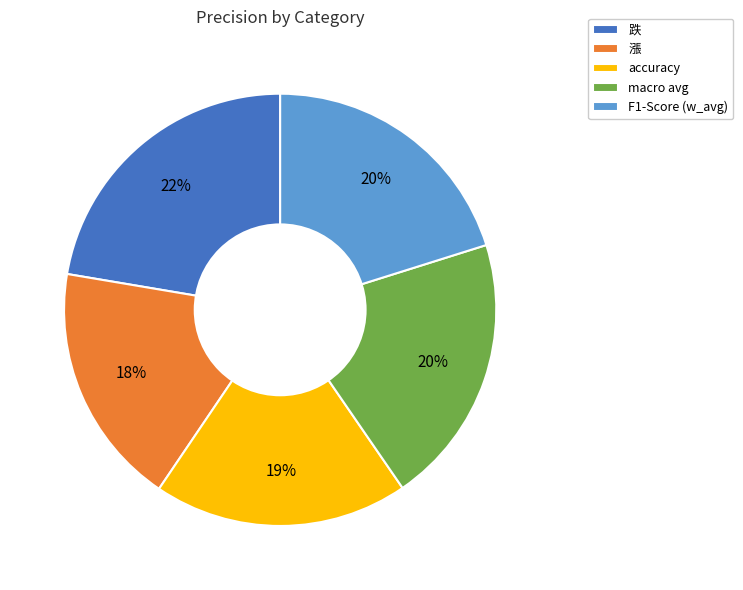

Count the number of slices in the pie.

5